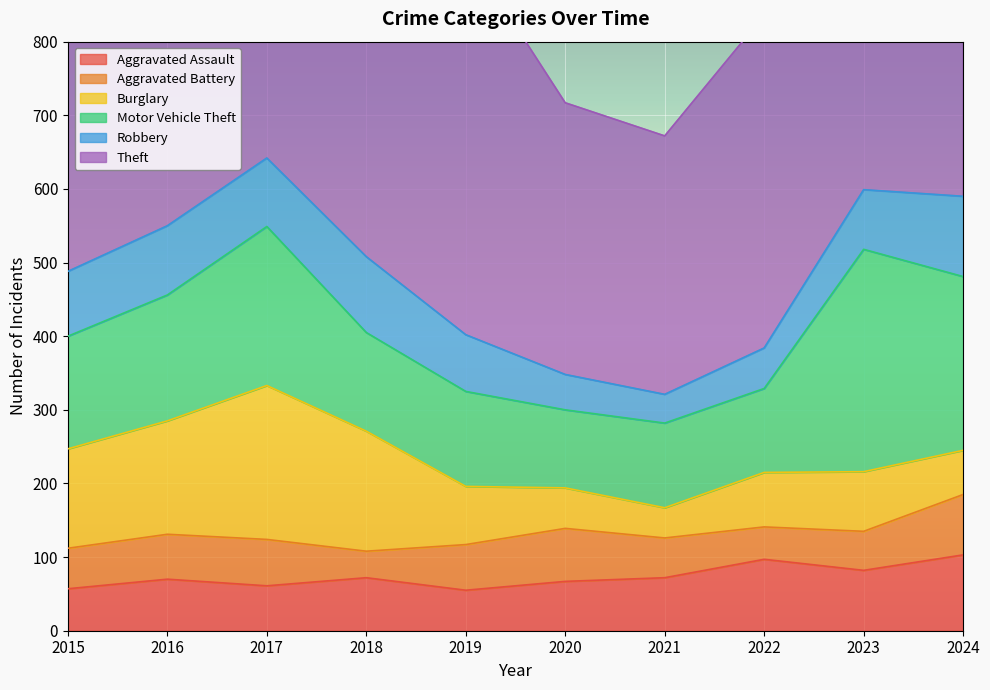

At which category does Aggravated Battery reach its first local valley?

2018